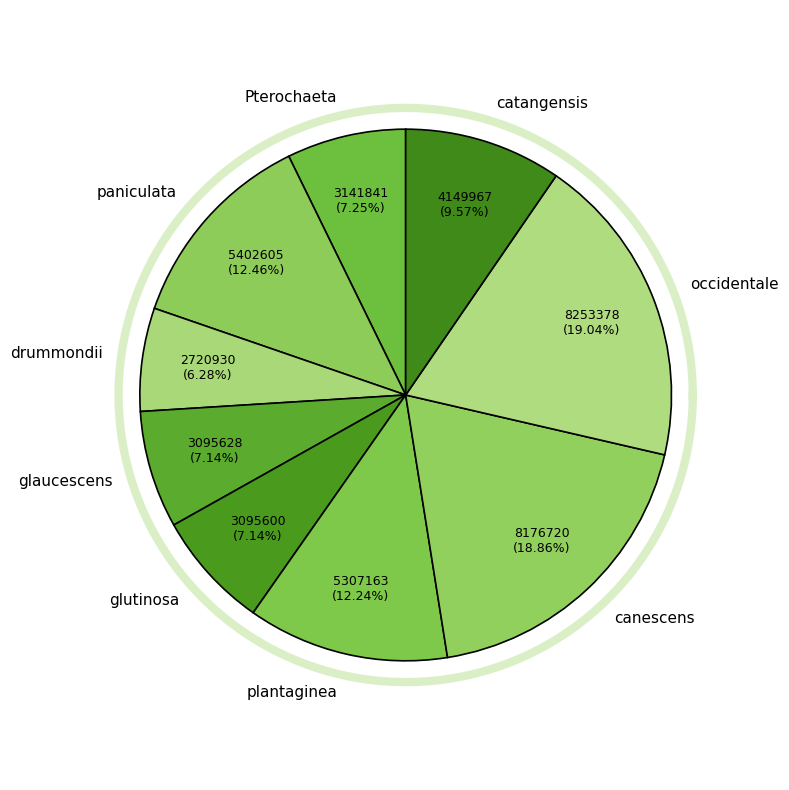

To the nearest percent, what is the average slice percentage?

11%